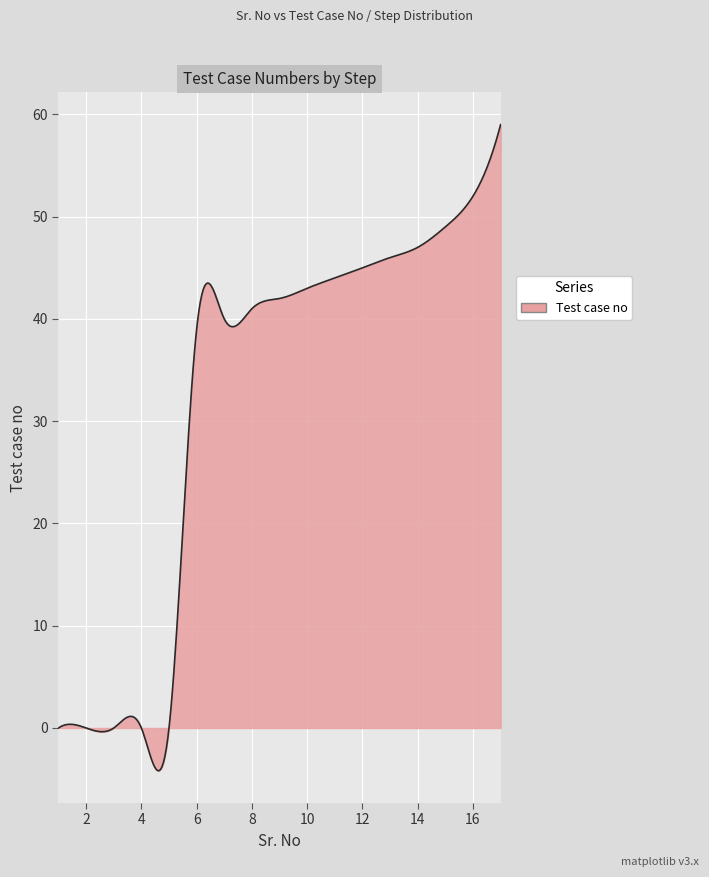

What is the greatest value displayed?

59.0